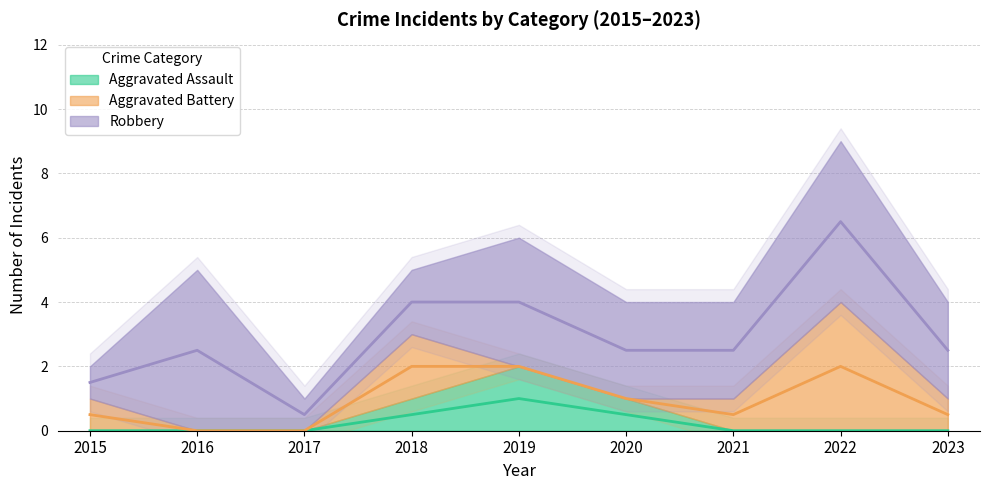

True or false: Aggravated Battery and Robbery cross at least once.

False